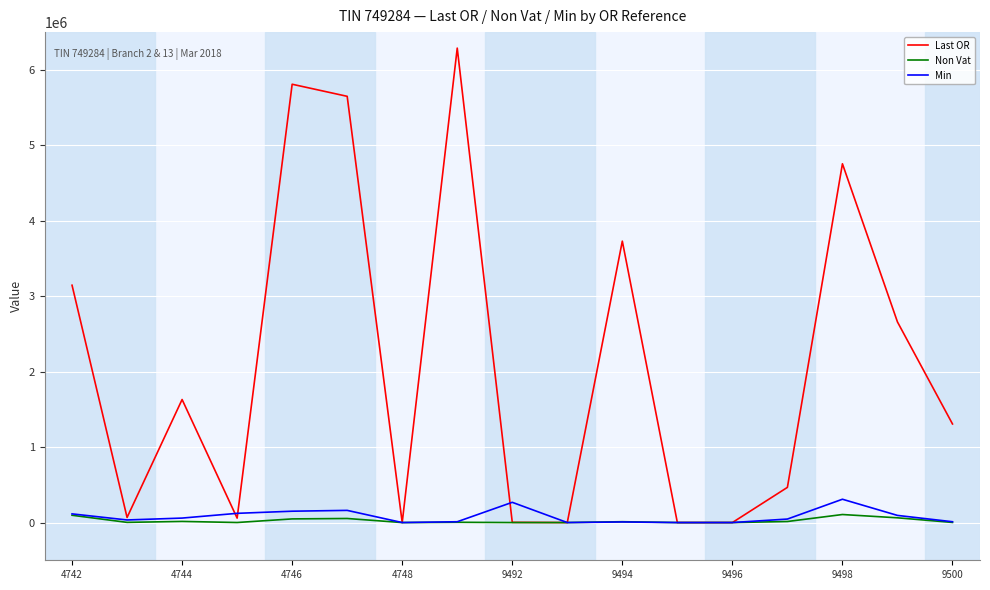

True or false: Last OR and Non Vat intersect in this chart.

False